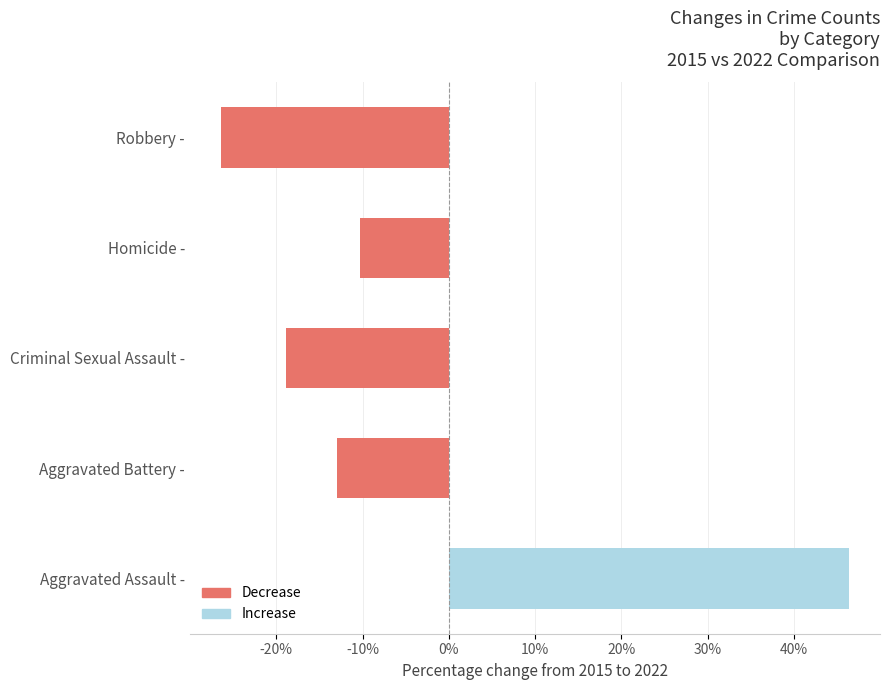

Read the value at Aggravated Battery -.

-13.0